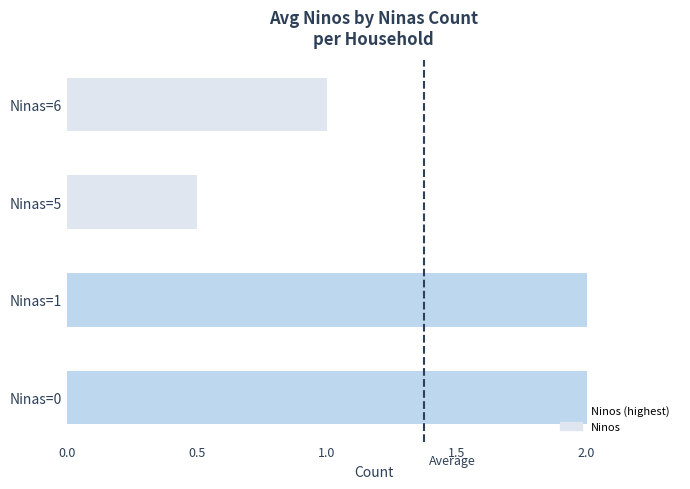

Reading bottom to top, extract all data points from this chart.

2.0	2.0	0.5	1.0